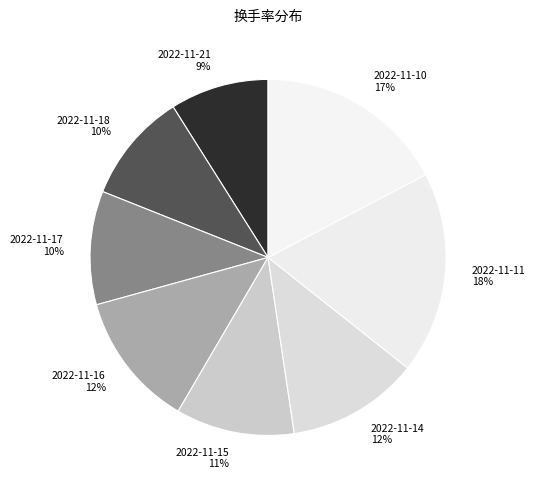

To the nearest percent, what is the difference between the largest and smallest slice percentages?

9%